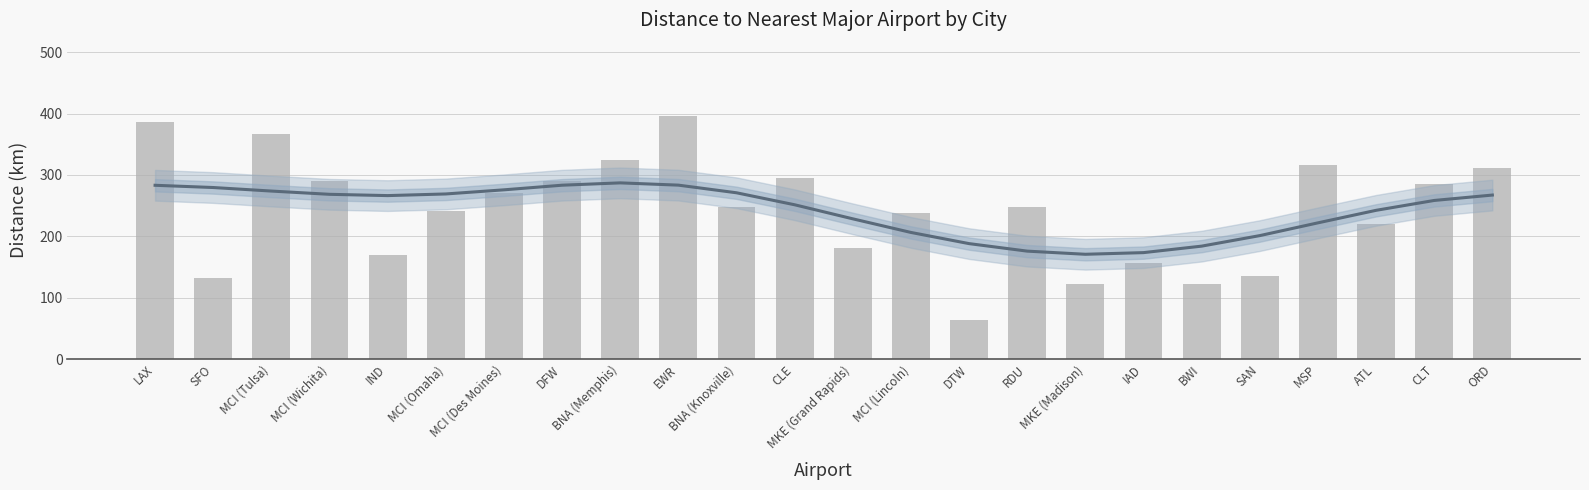

Is it true that the value at MCI (Omaha) is 241.5?

True